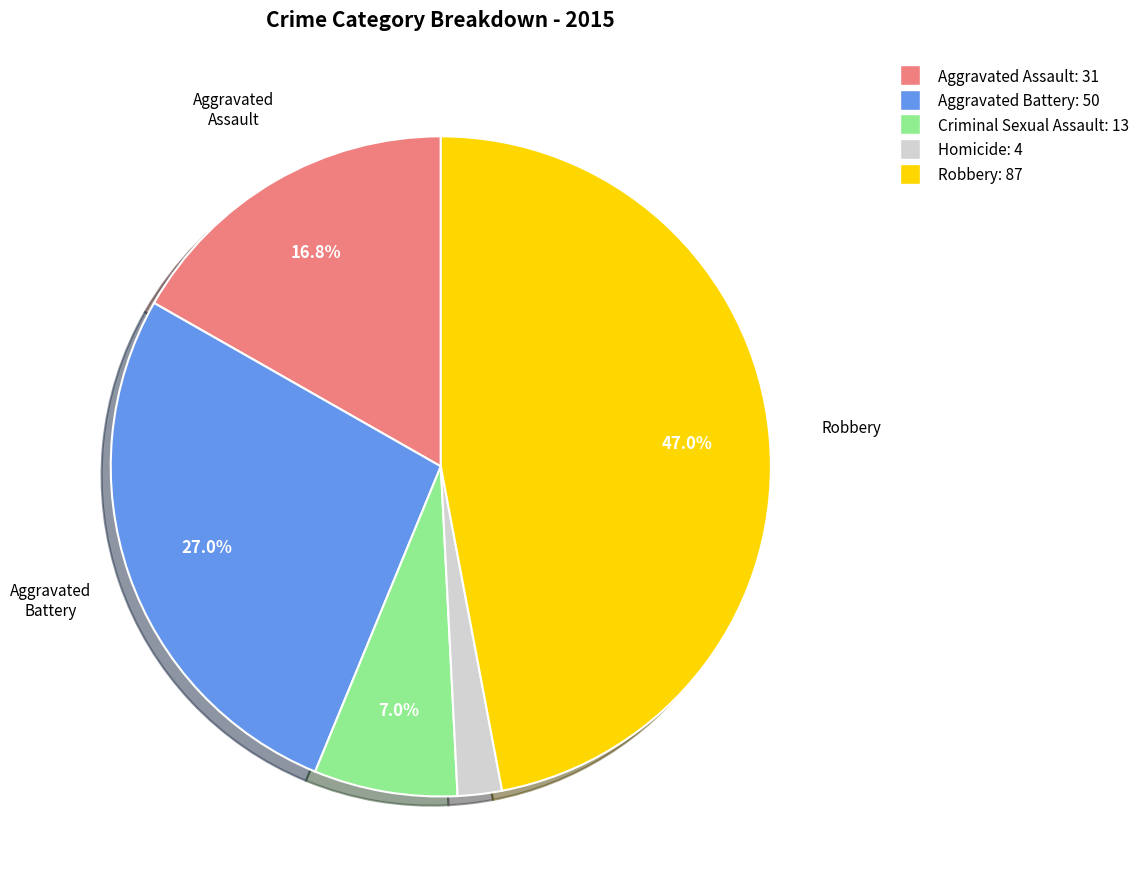

To the nearest percent, what portion does Robbery represent?

47%